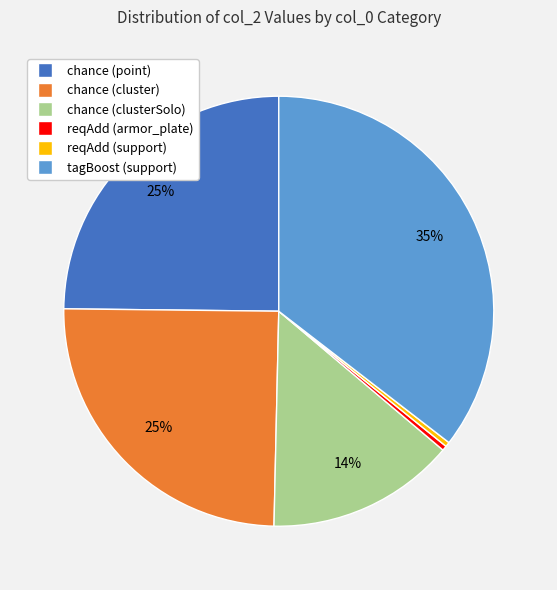

Does reqAdd (armor_plate) represent more than half of the total?

No